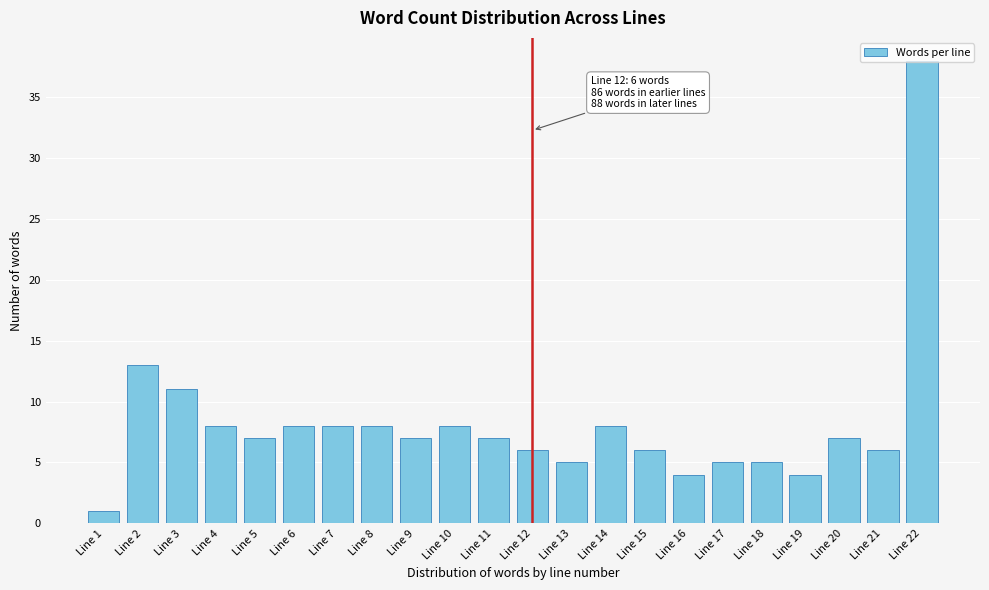

What is the difference between the maximum and second lowest values?

34